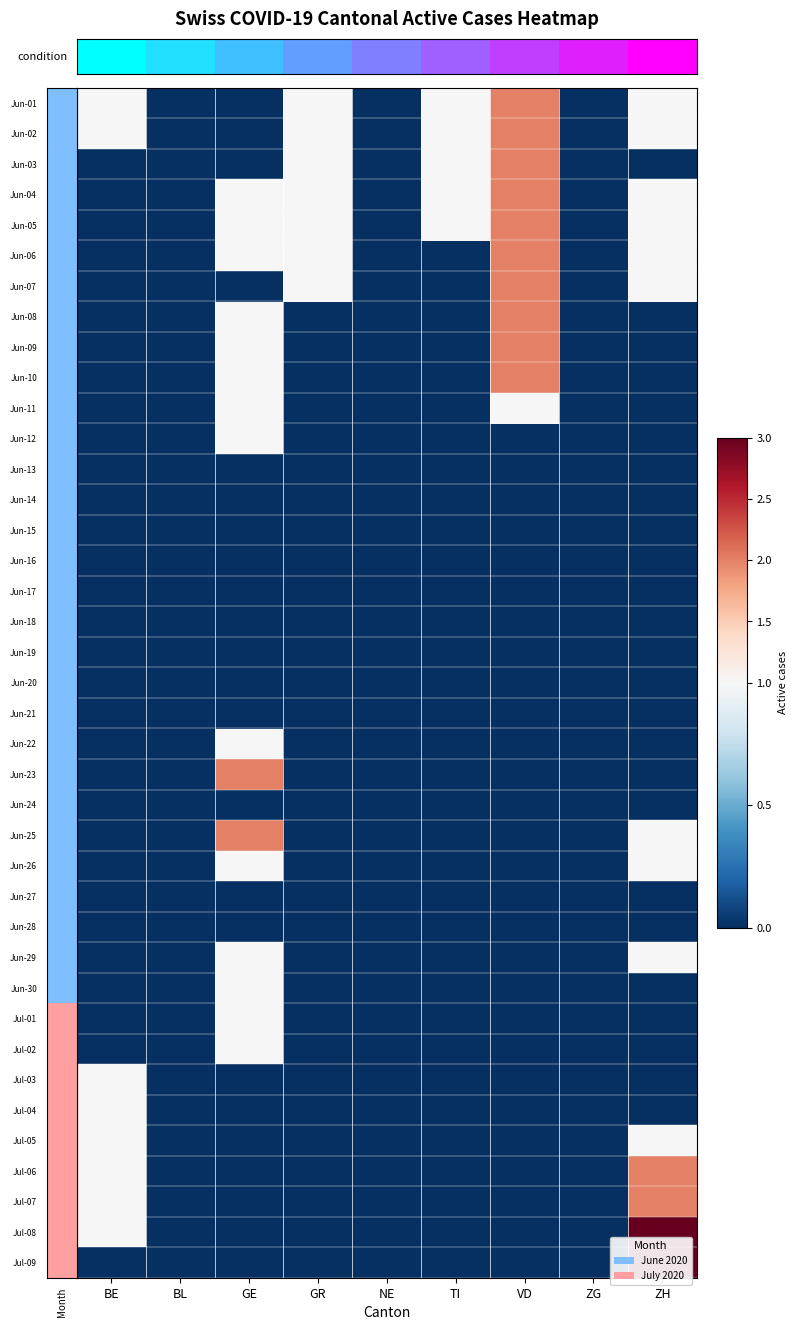

Which series has the largest total across all categories?

Jun-01